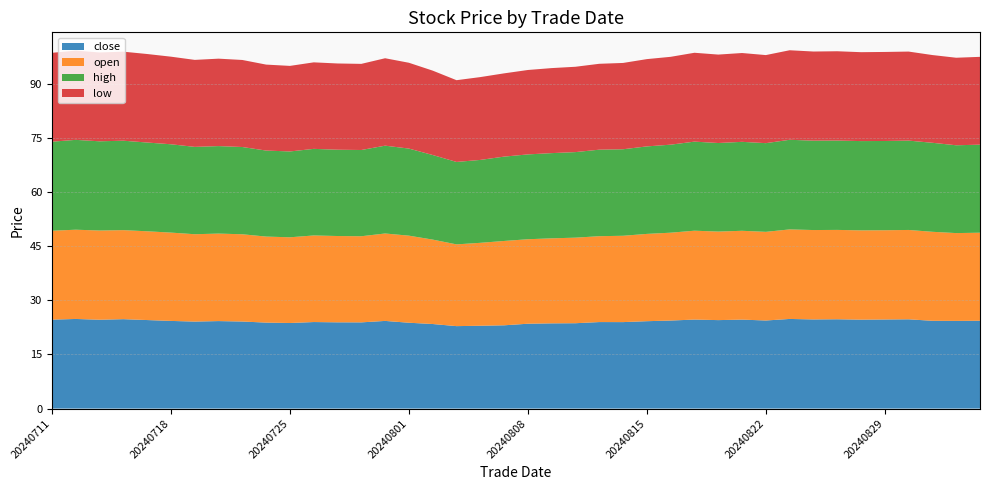

Reading left to right, list all the values displayed in this chart.

close: 24.6	24.8	24.6	24.8	24.5	24.3	24.1	24.2	24.1	23.8	23.7	24.0	23.9	23.9	24.3	23.8	23.4	22.8	23.0	23.1	23.5	23.6	23.7	24.0	24.0	24.2	24.4	24.7	24.5	24.7	24.4	24.8	24.7	24.8	24.6	24.7	24.7	24.3	24.3	24.3
open: 24.6	24.7	24.7	24.7	24.6	24.5	24.2	24.2	24.2	23.8	23.8	24.0	23.9	23.9	24.2	24.1	23.4	22.7	23.0	23.4	23.4	23.6	23.7	23.8	23.9	24.2	24.3	24.6	24.5	24.6	24.6	24.8	24.8	24.8	24.7	24.7	24.8	24.7	24.3	24.4
high: 24.7	24.9	24.7	24.8	24.6	24.5	24.2	24.2	24.2	23.8	23.8	24.0	23.9	23.9	24.3	24.1	23.4	22.8	23.0	23.4	23.5	23.6	23.7	24.0	24.0	24.2	24.4	24.7	24.5	24.7	24.6	24.8	24.8	24.8	24.7	24.7	24.8	24.7	24.3	24.4
low: 24.6	24.7	24.6	24.7	24.5	24.3	24.1	24.2	24.1	23.8	23.7	24.0	23.9	23.9	24.2	23.8	23.4	22.7	23.0	23.1	23.4	23.6	23.7	23.8	23.9	24.2	24.3	24.6	24.5	24.6	24.4	24.8	24.7	24.8	24.6	24.7	24.7	24.3	24.3	24.3